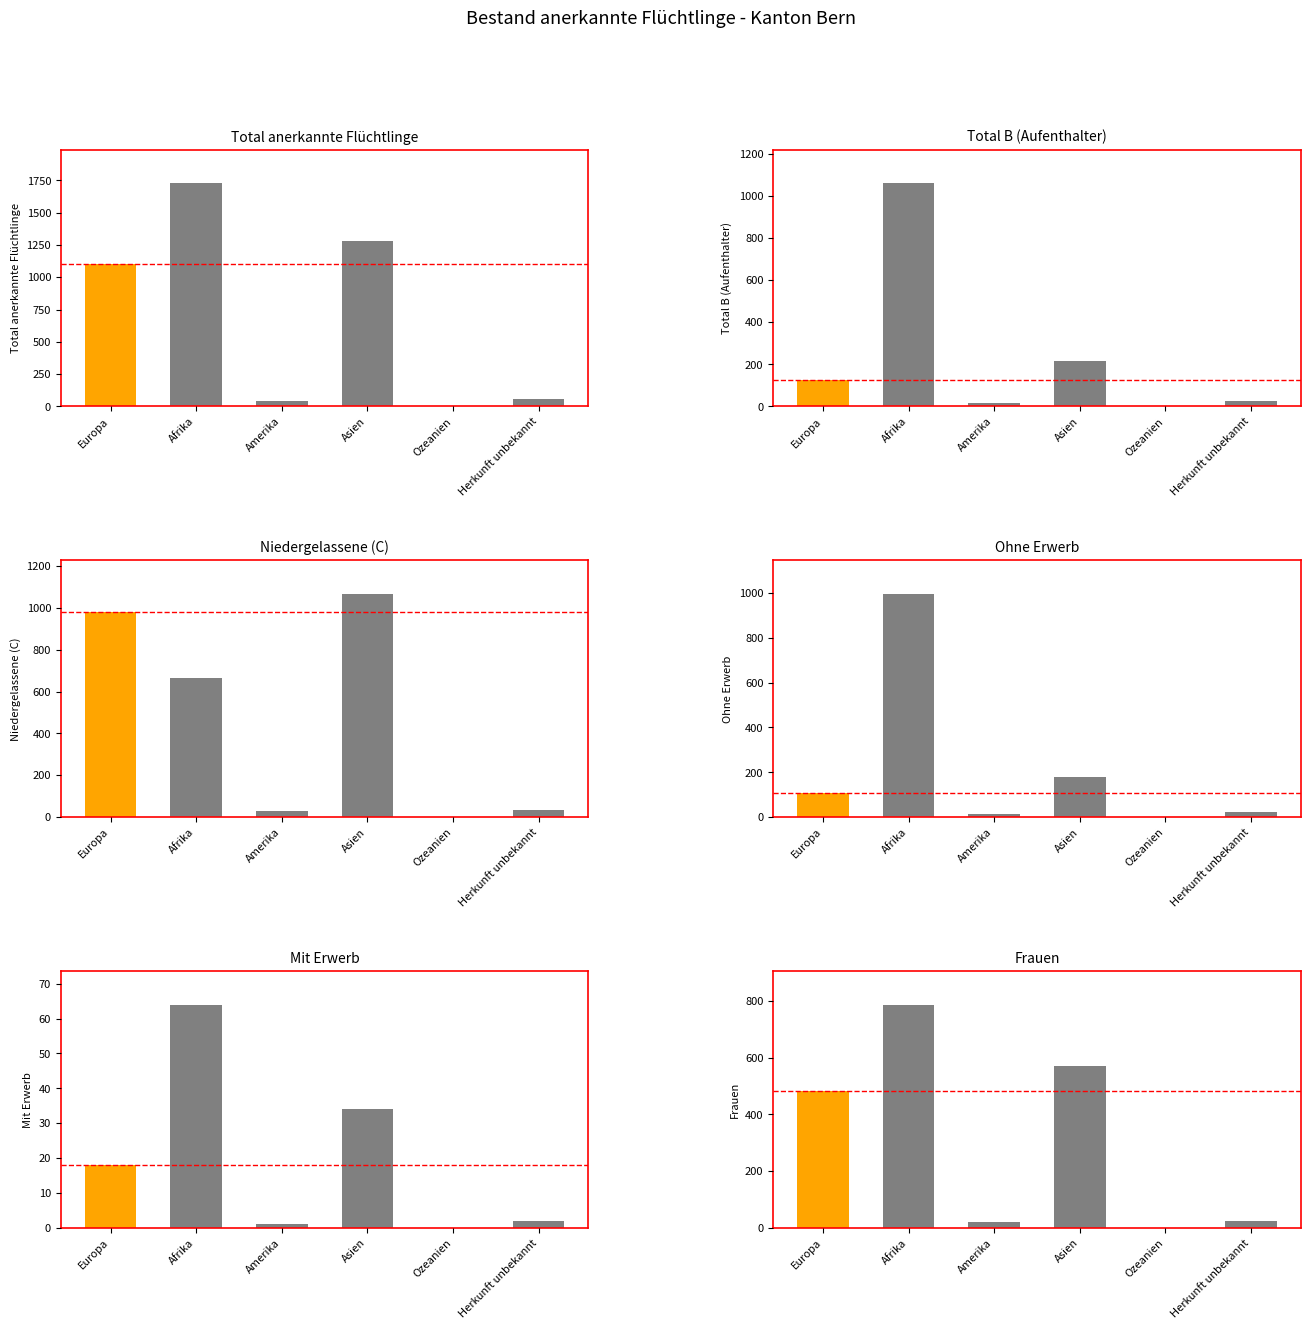

What is the sum of the Mit Erwerb values at Europa and Amerika?

19